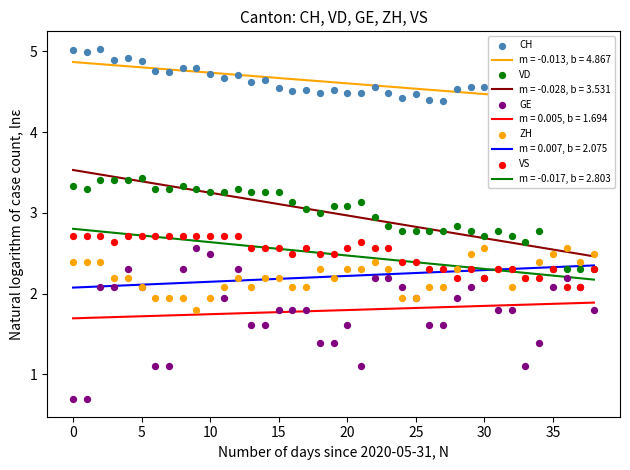

Which series has the largest Y range (max minus min)?

GE